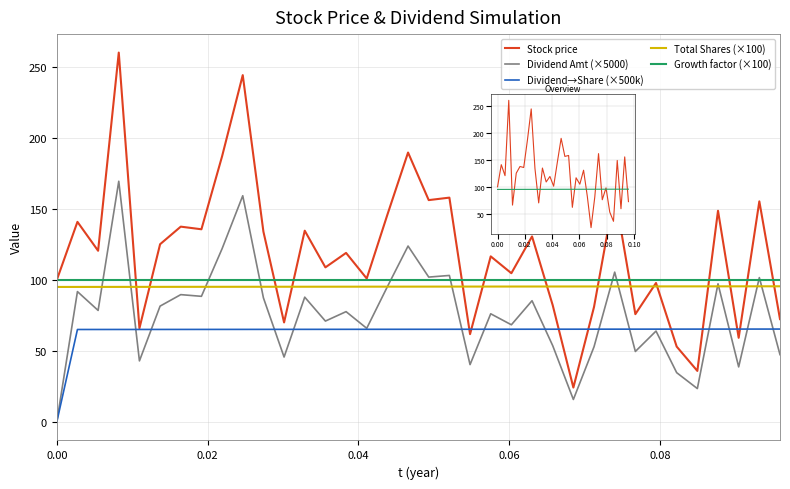

True or false: Total Shares and Dividend→Share (×500k) cross at least once.

False